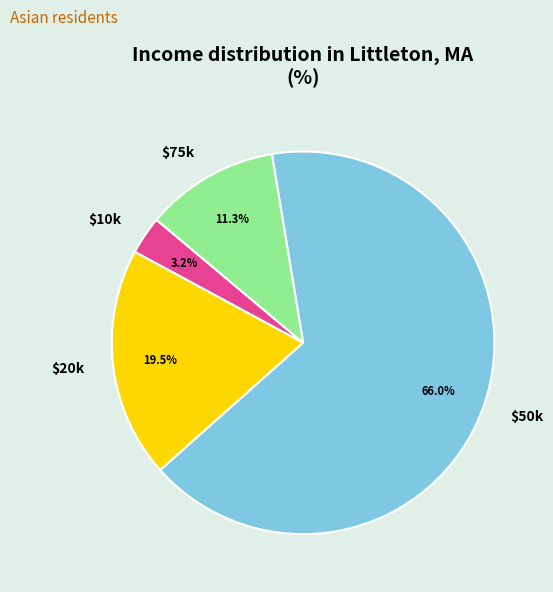

How much of the chart is everything except $20k?

80.5%